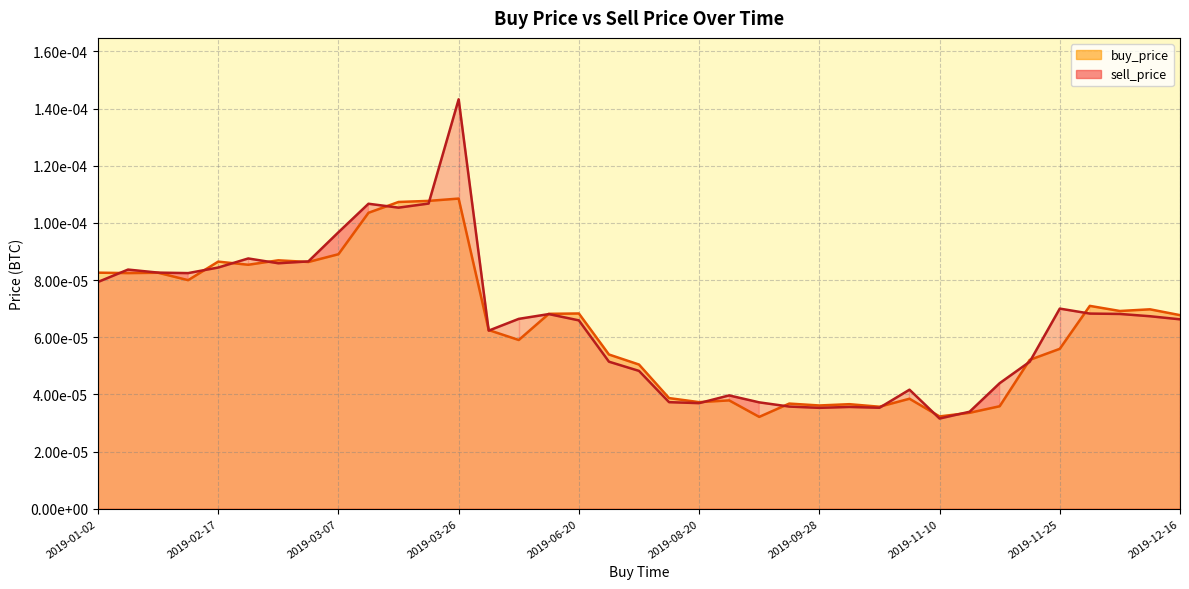

True or false: sell_price and buy_price cross at least once.

True